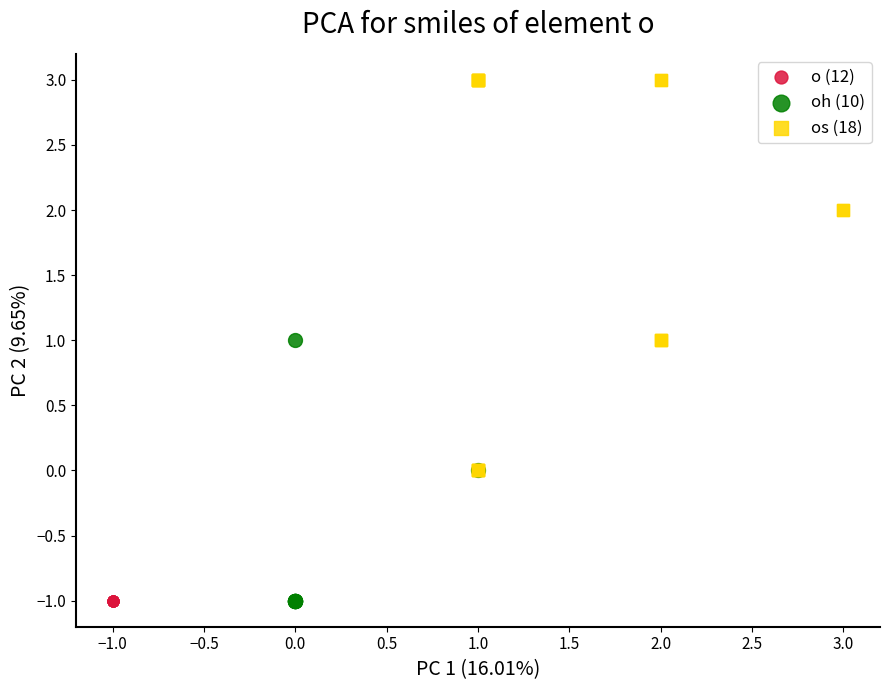

Which series reaches the maximum Y coordinate?

os (18)